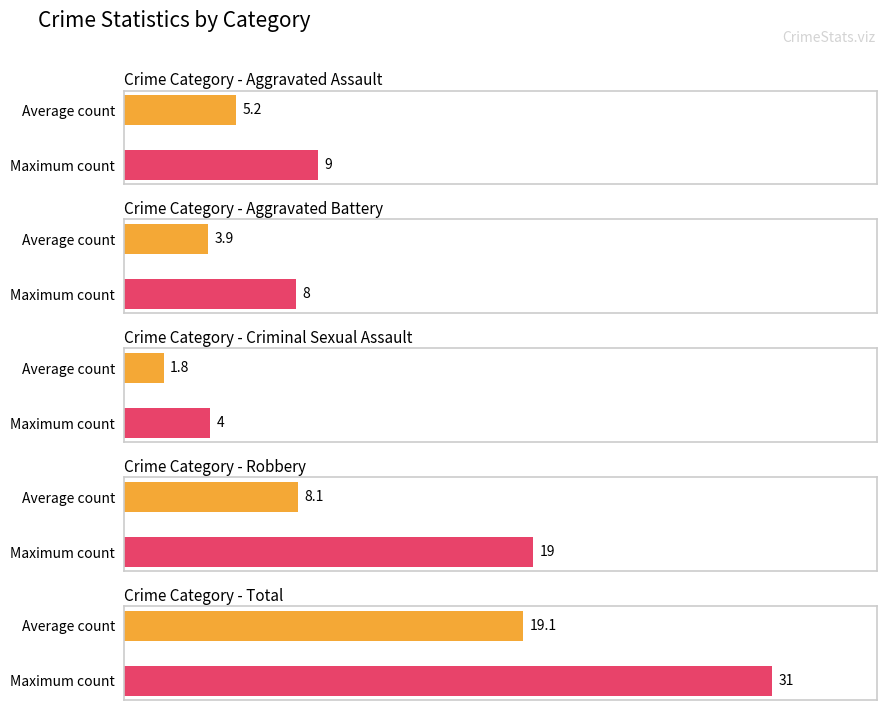

The Criminal Sexual Assault series shows 0 at 2022. True or false?

False